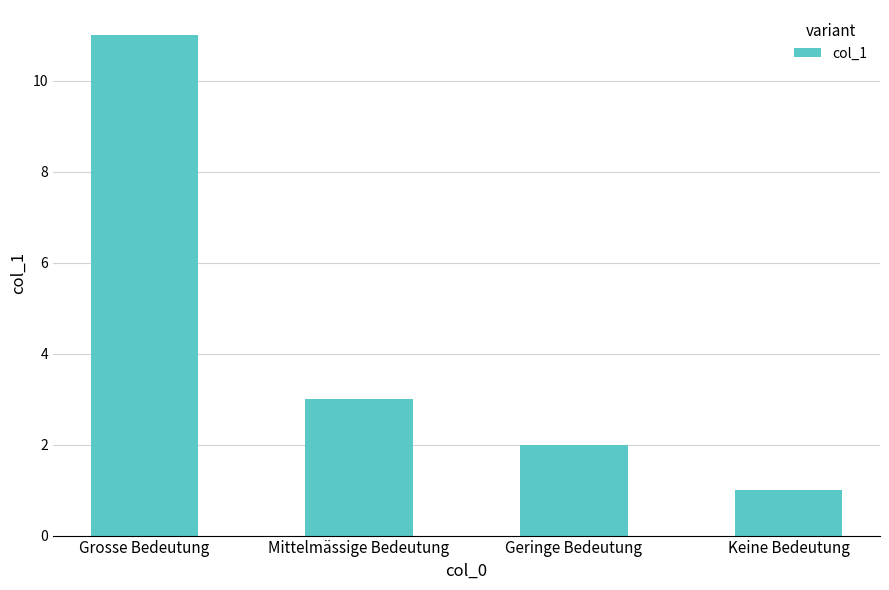

Reading left to right, extract all data points from this chart.

Grosse Bedeutung=11	Mittelmässige Bedeutung=3	Geringe Bedeutung=2	Keine Bedeutung=1